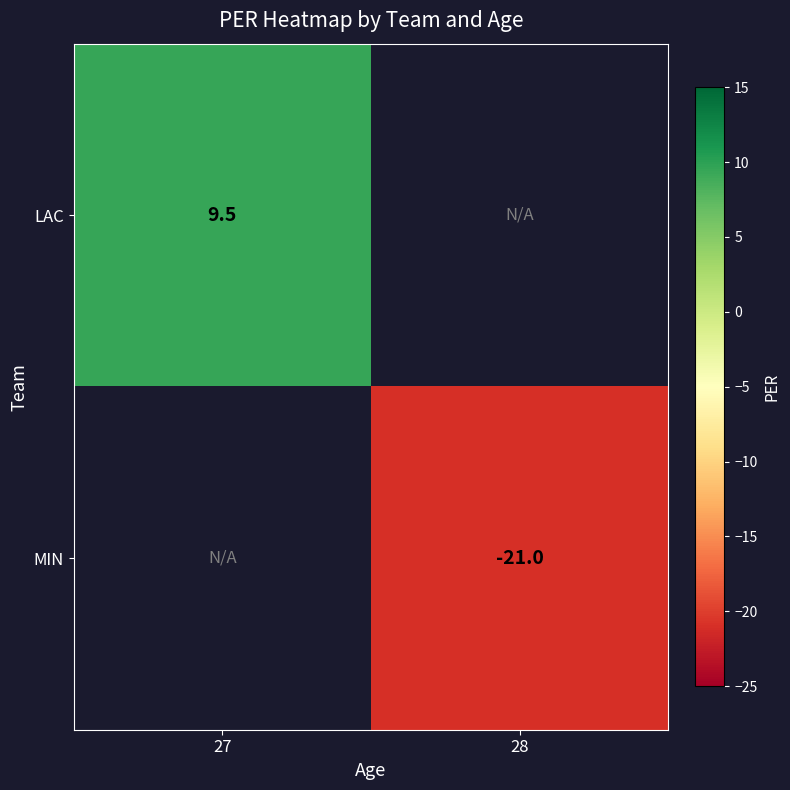

Is it true that MIN equals -21.0 at 28?

True